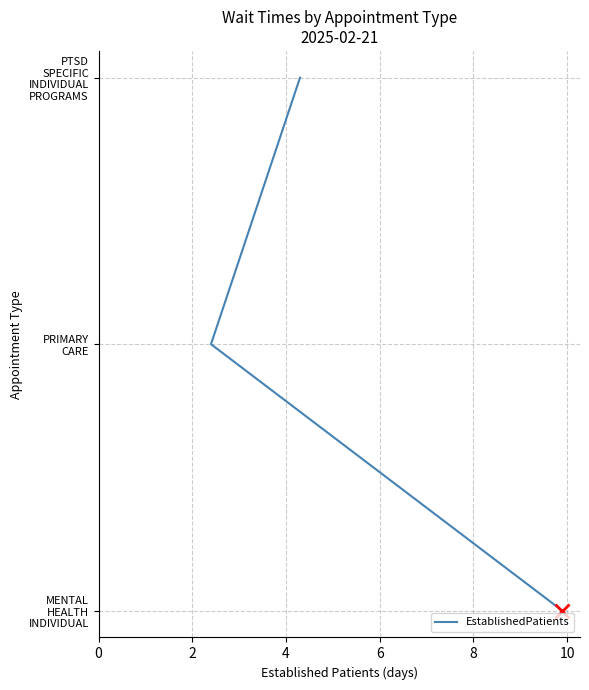

Does the chart display data point markers on the line(s)?

No